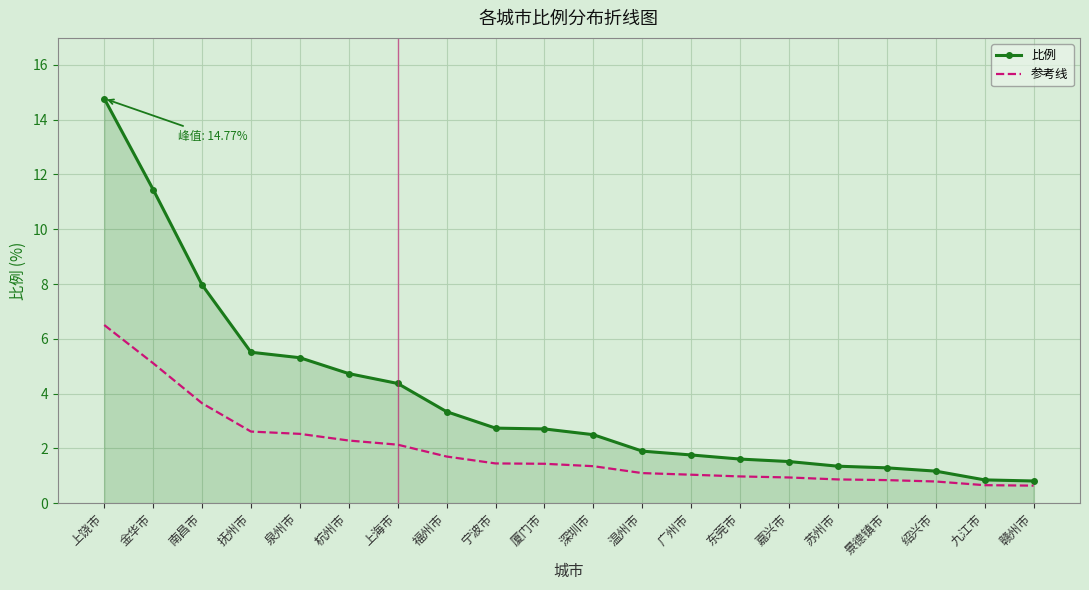

Between 上饶市 and 泉州市, which series saw the biggest shift?

比例